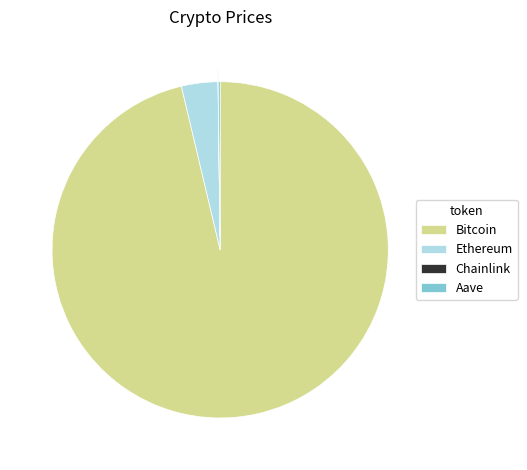

Is it true that Ethereum is 3% of the pie?

True